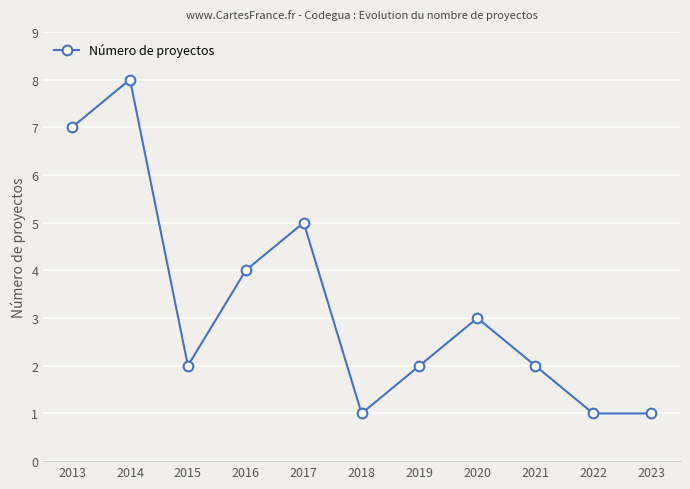

True or false: there are more than 0 points higher than both neighbors.

True